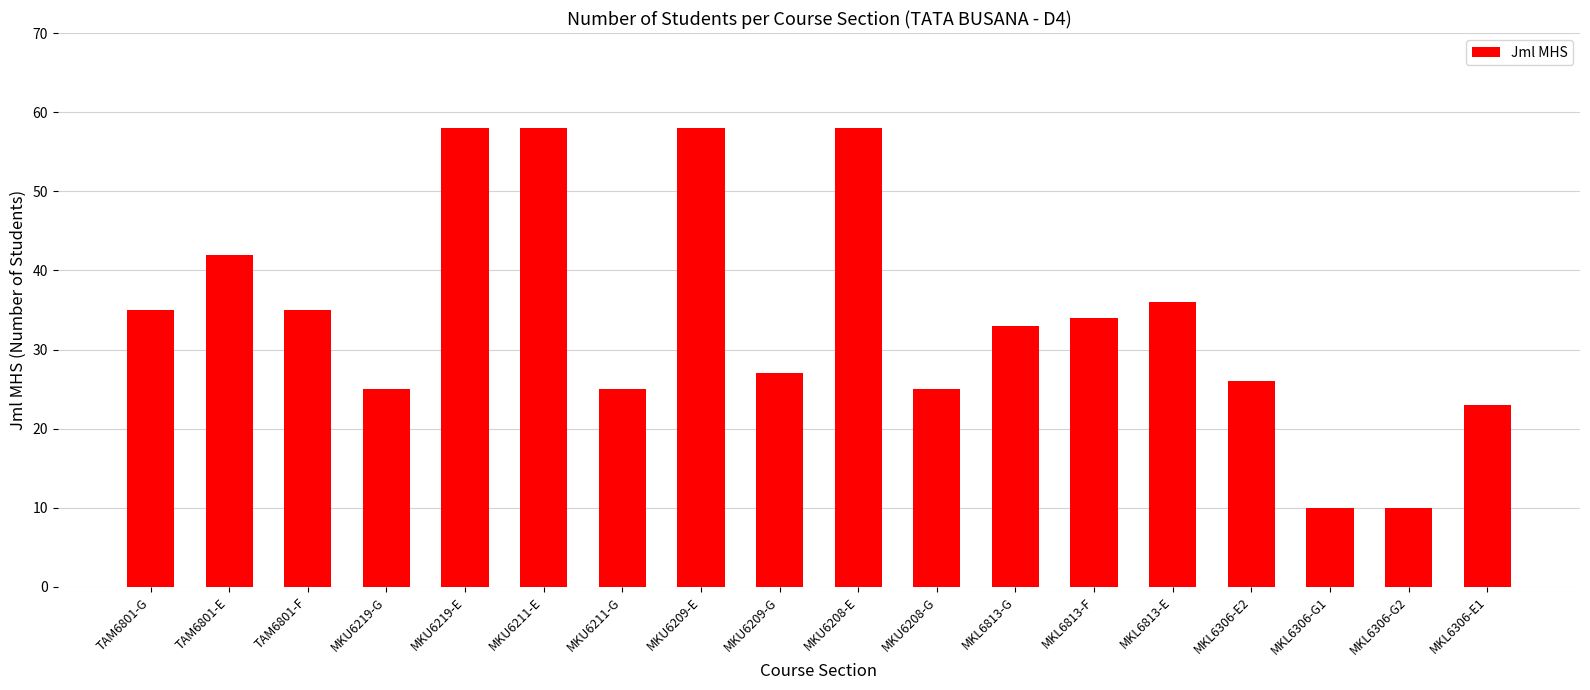

How many bars are there in total?

18